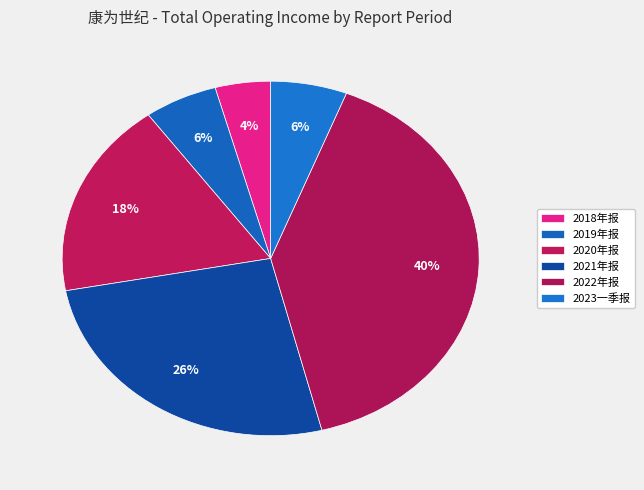

What portion of the pie excludes 2023一季报?

94.1%